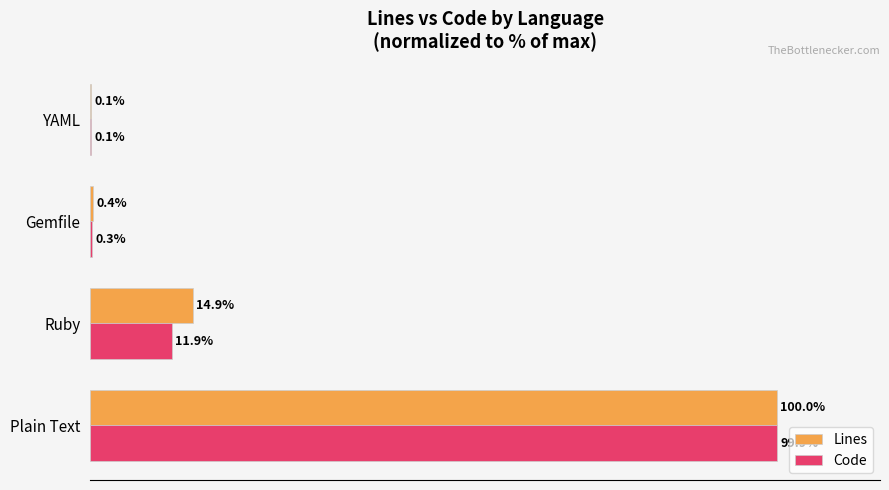

Is the value of Code at Plain Text greater than the value of Lines at YAML?

Yes